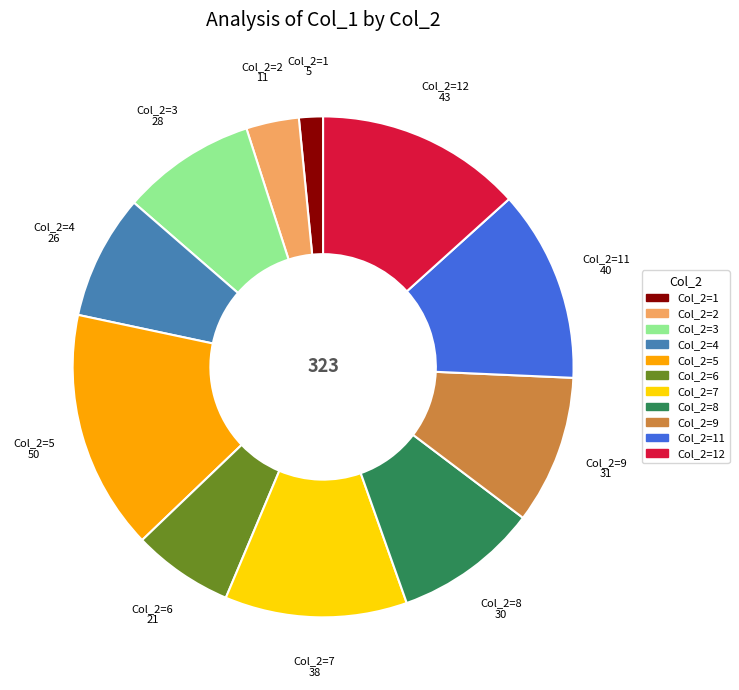

Does any single category account for the majority?

No